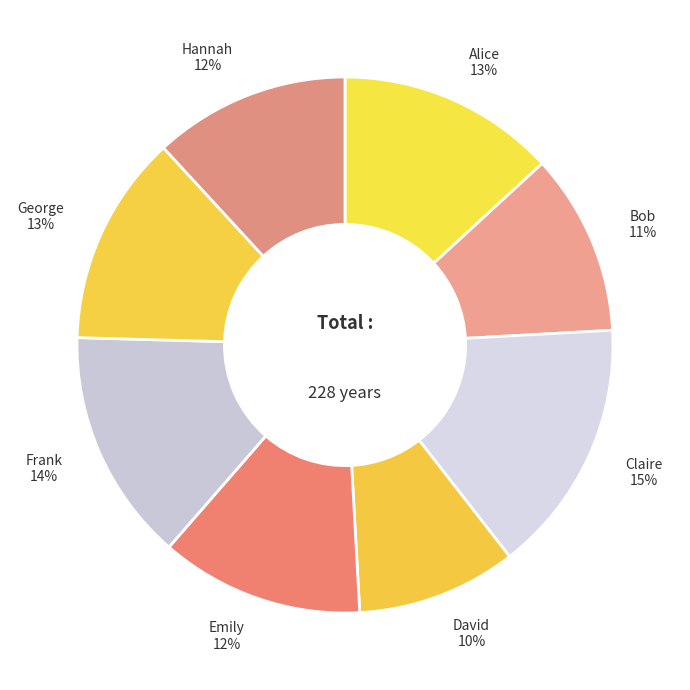

Count the number of slices in the pie.

8